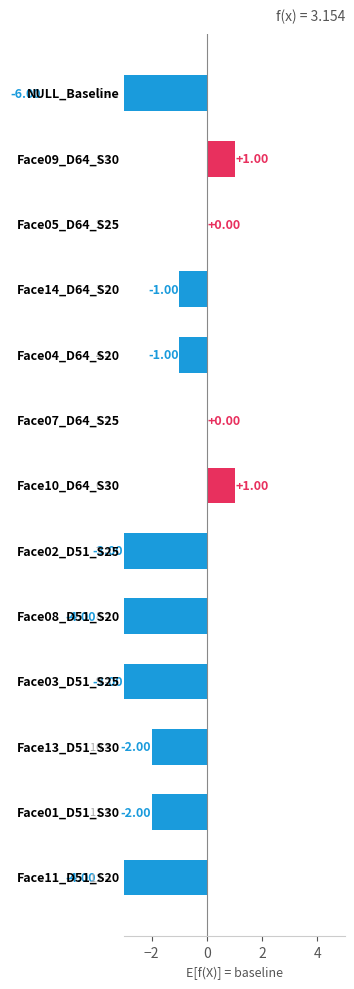

The chart shows a value of 0 at 0. True or false?

True